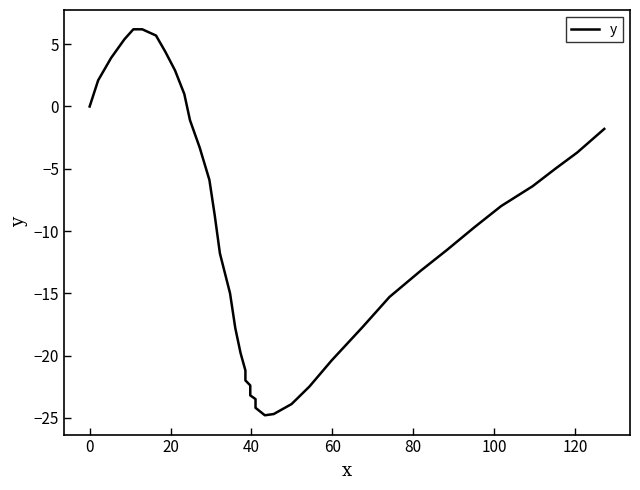

How many interior local valleys (lower than both neighbors) does the data have?

1